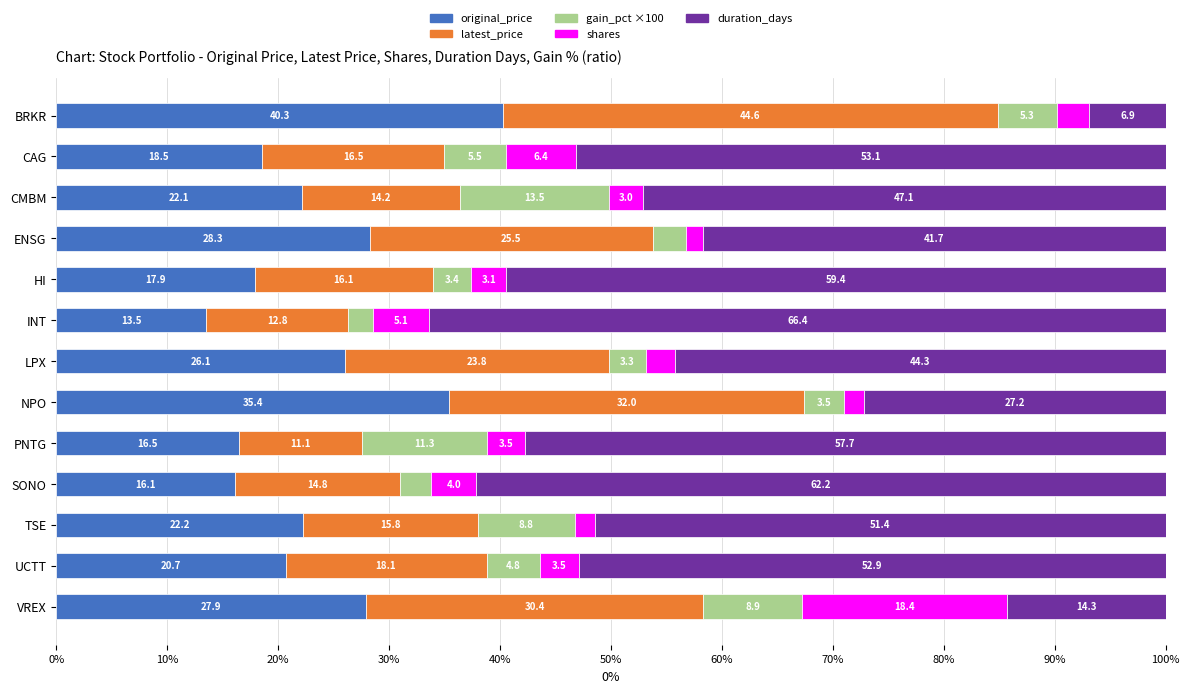

Which category has the lowest value in the original_price series?

INT